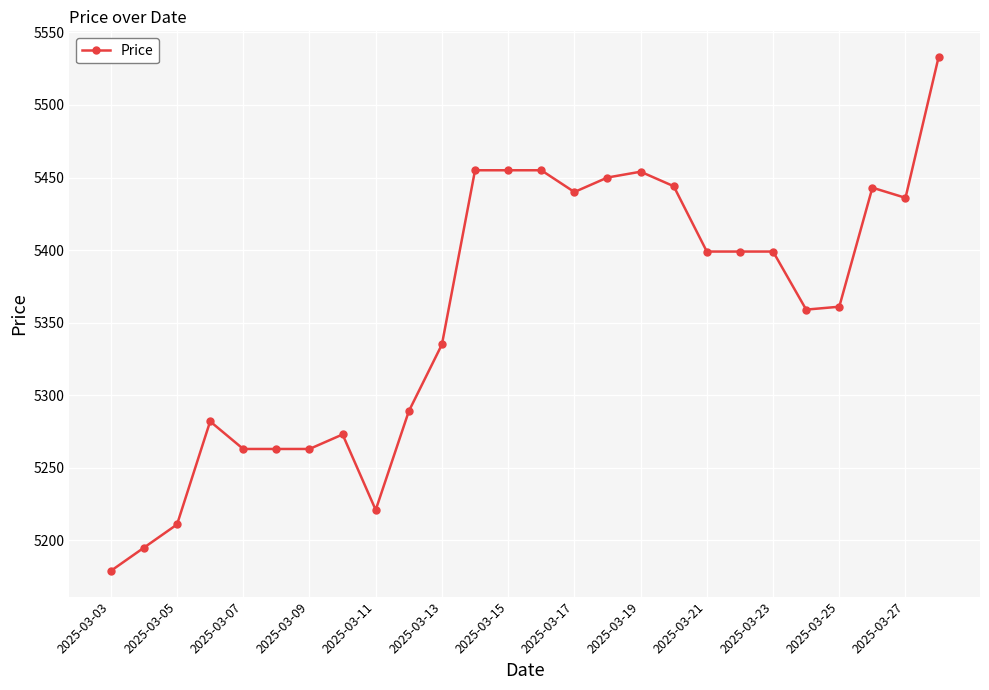

What is the maximum value shown in the chart?

5533